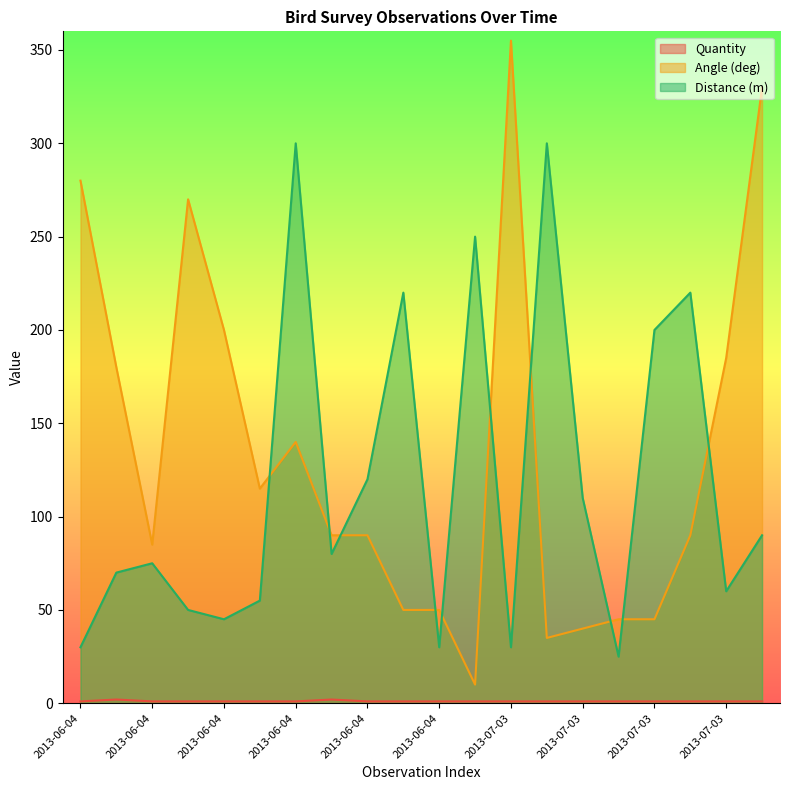

How many lines are shown in the chart?

3